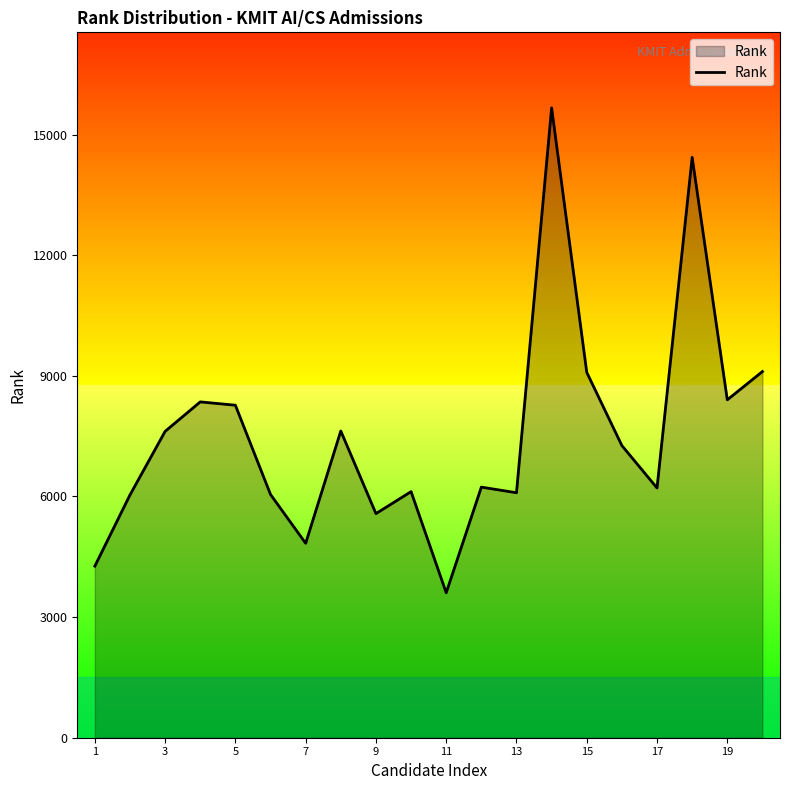

What is the minimum value shown in the chart?

3606